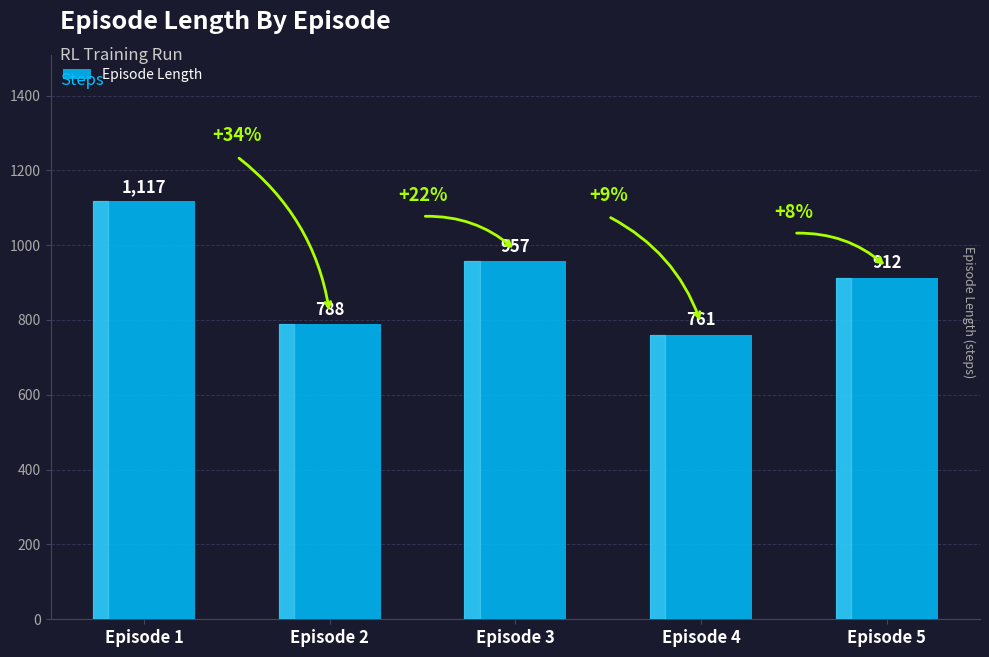

How many series are shown in this chart?

1